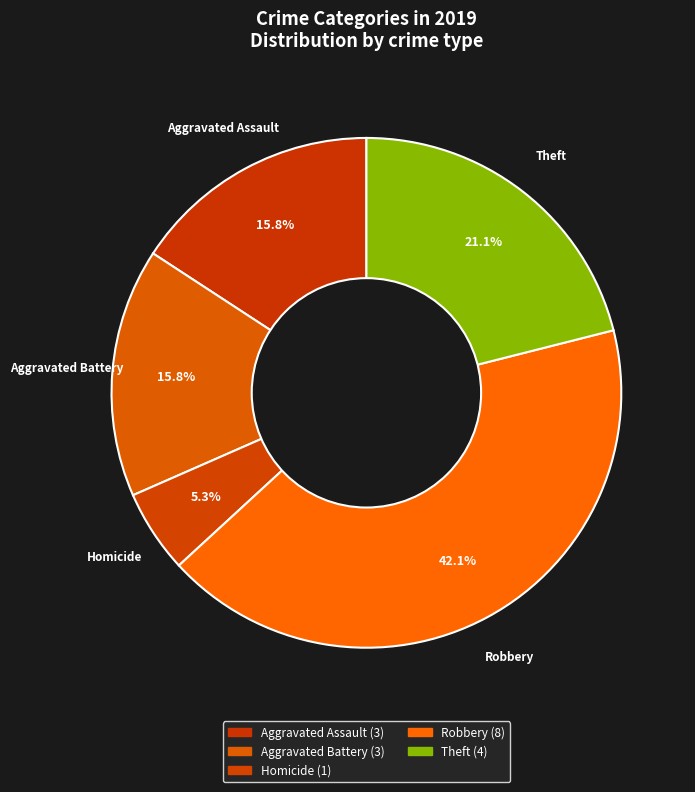

Count the number of slices in the pie.

5